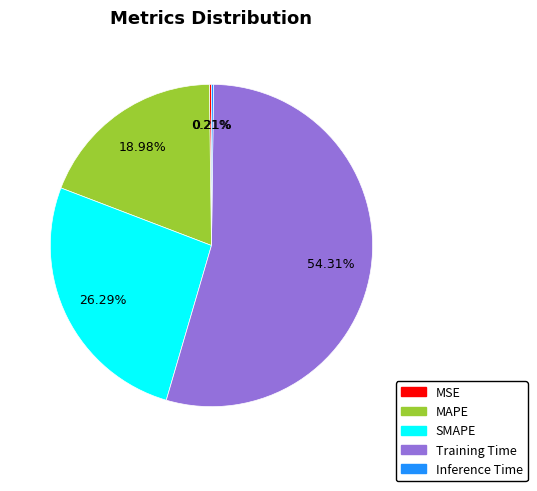

Combined, do Training Time and MAPE account for over 50%?

Yes